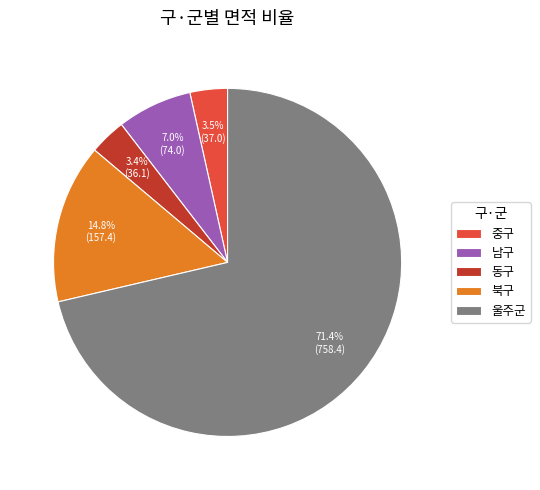

Is the sum of 남구 and 중구 greater than half?

No